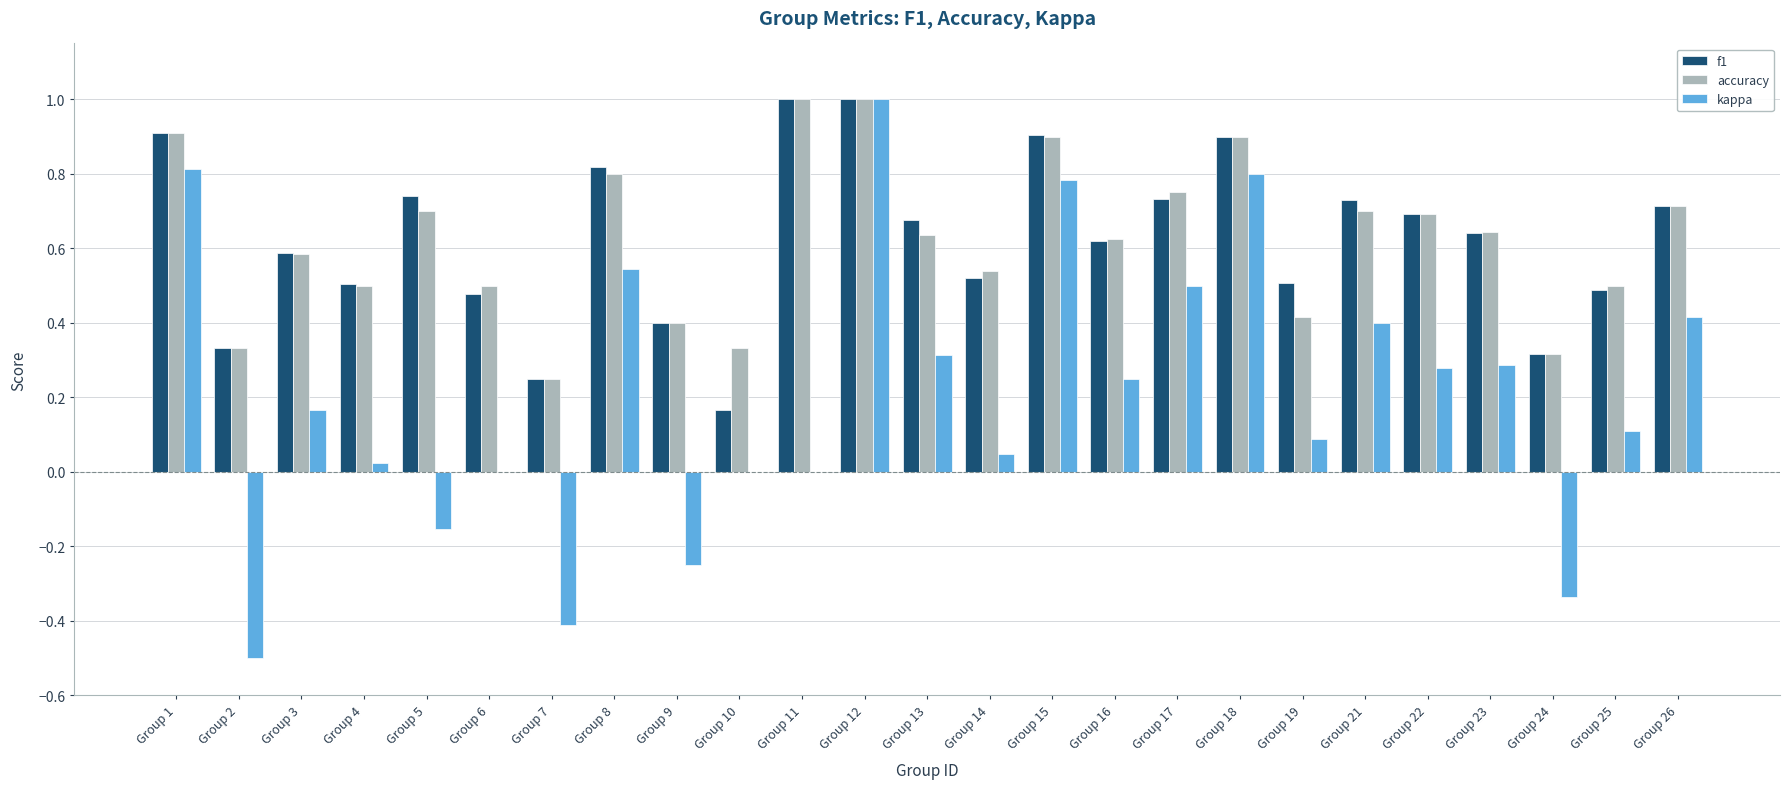

How many groups of bars are there?

25